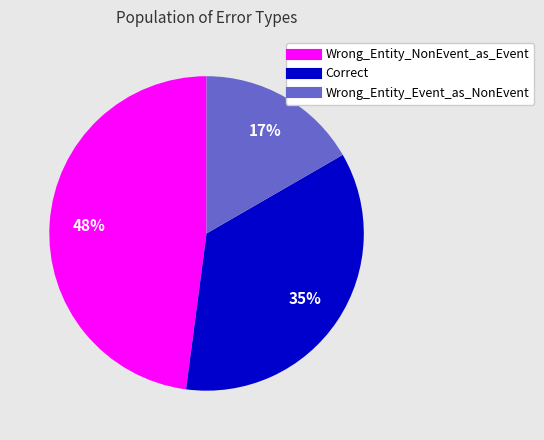

Between Correct and Wrong_Entity_Event_as_NonEvent, which is larger?

Correct